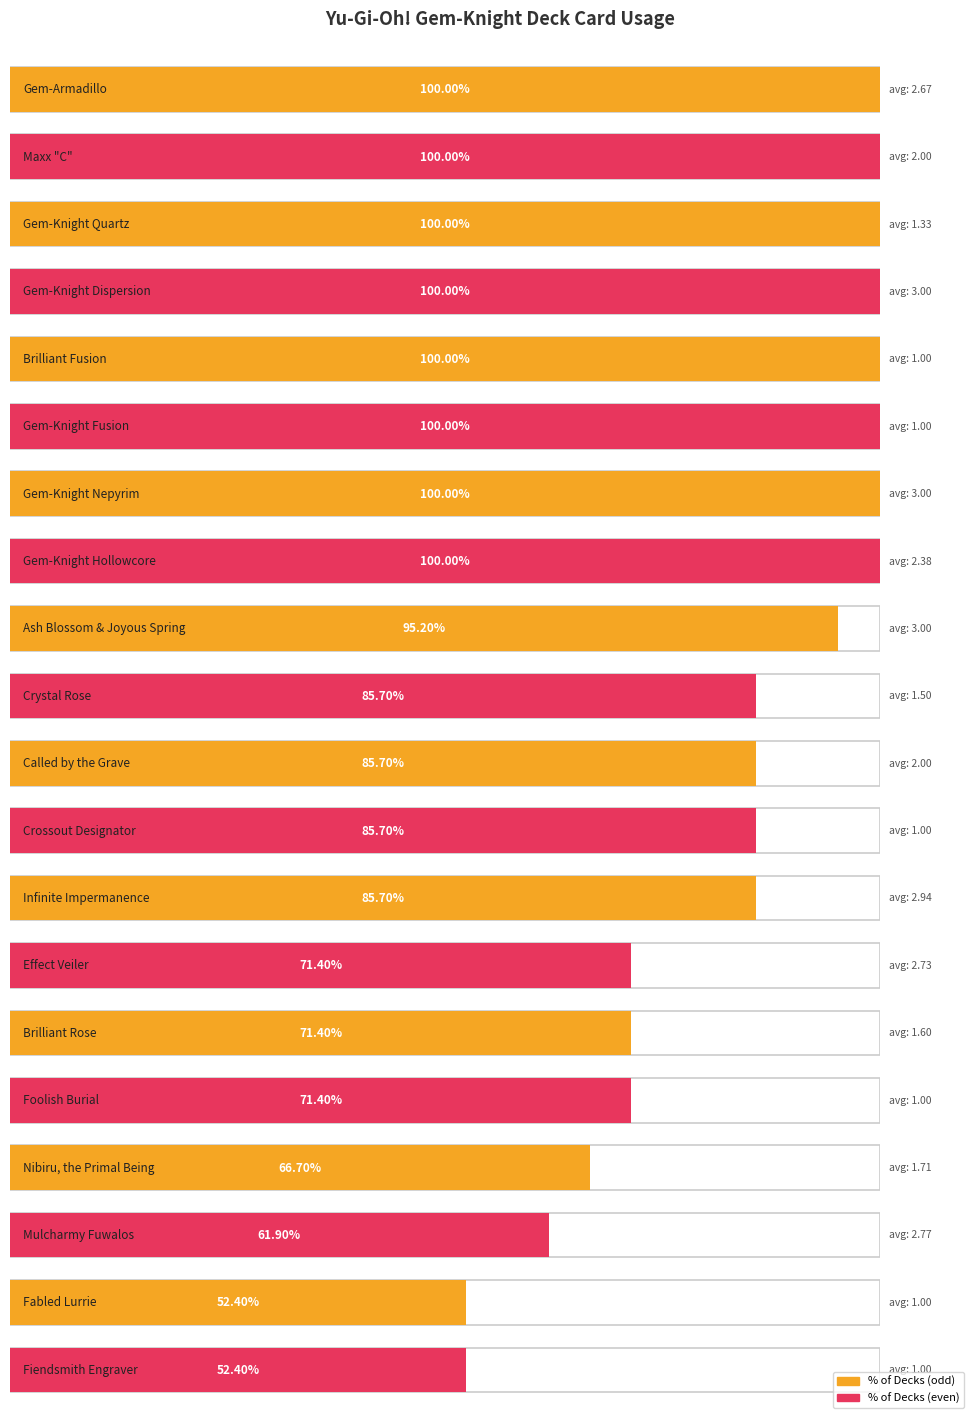

What is the label of the 17th bar from the right?

Gem-Knight Dispersion